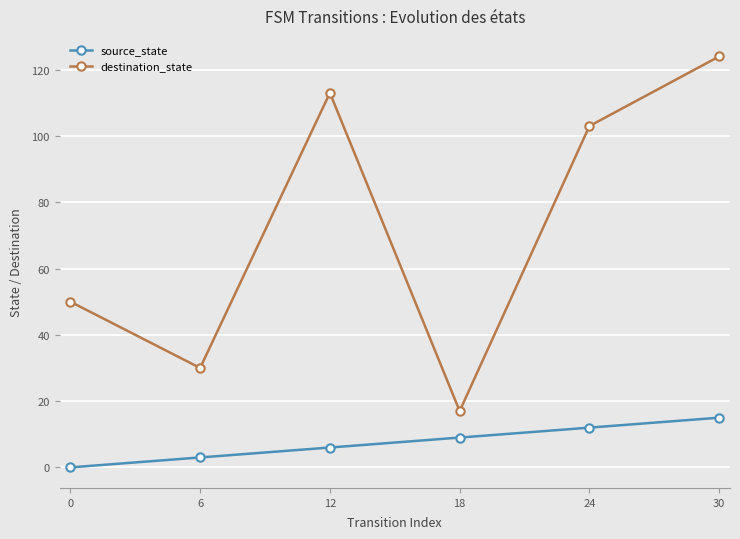

Reading left to right, extract all data points from this chart.

source_state: 0=0	6=3	12=6	18=9	24=12	30=15
destination_state: 0=50	6=30	12=113	18=17	24=103	30=124